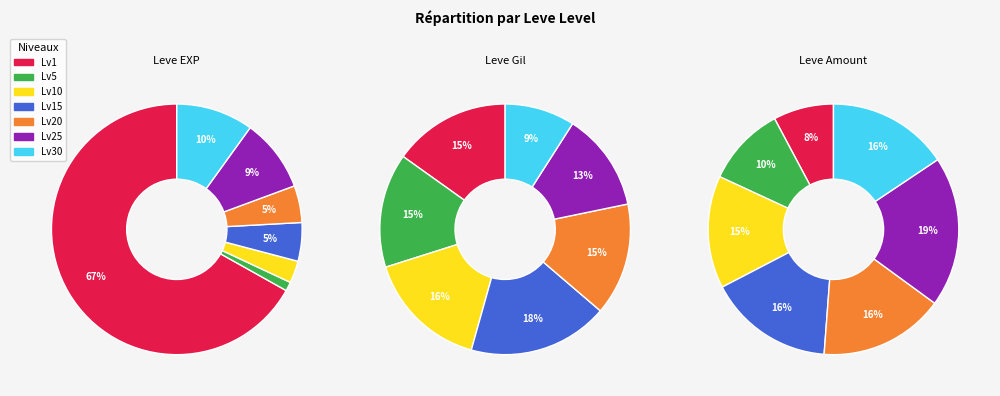

What is the change in value from 10 to 30?

+4